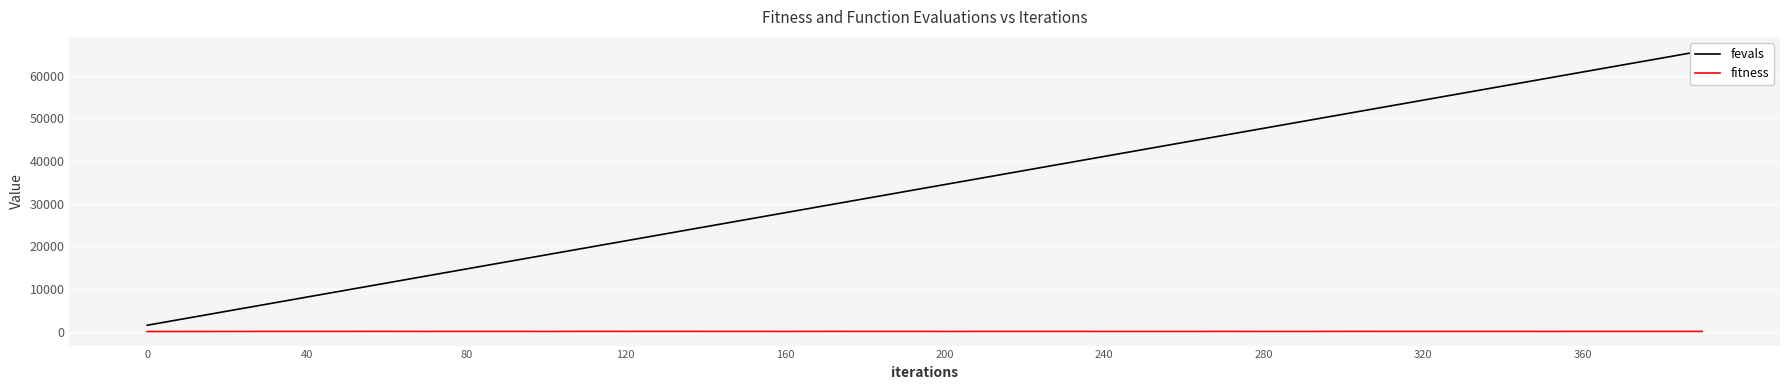

True or false: fitness and fevals intersect in this chart.

False